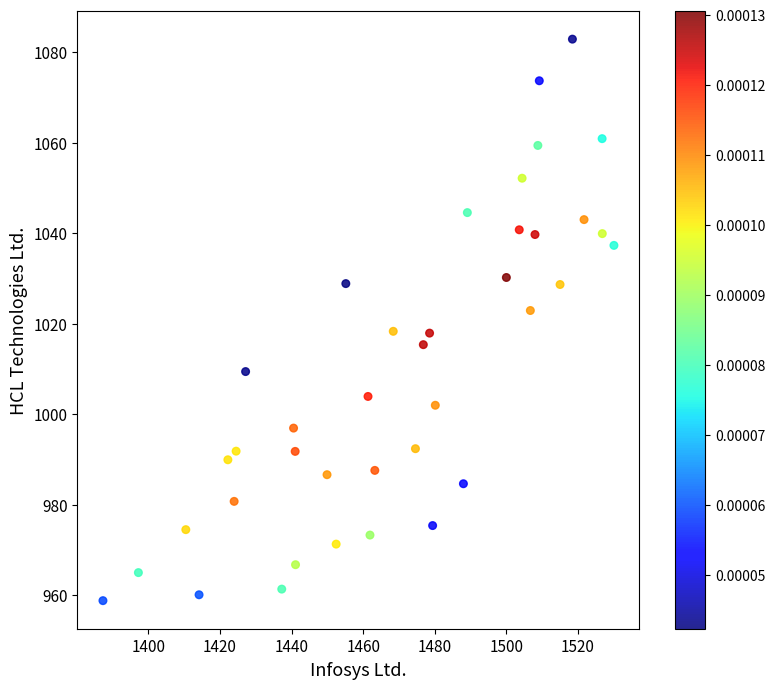

What is the range of Y values (max minus min)?

124.2